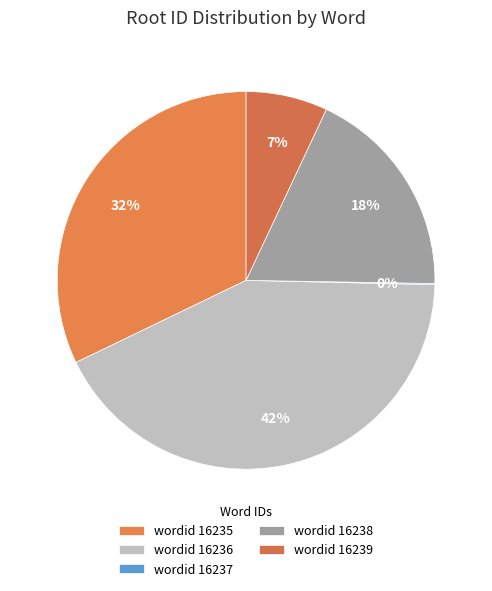

What is the change in value from 16238 (ب ر د) to 16239 (ش ر ب)?

-362